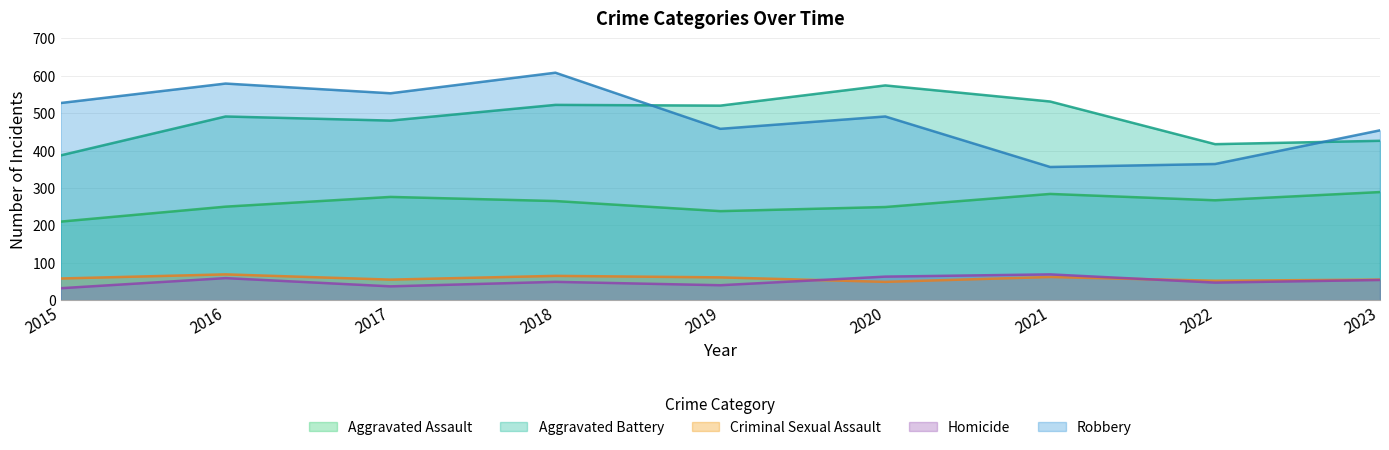

Where is Criminal Sexual Assault nearest to the value 59?

2015